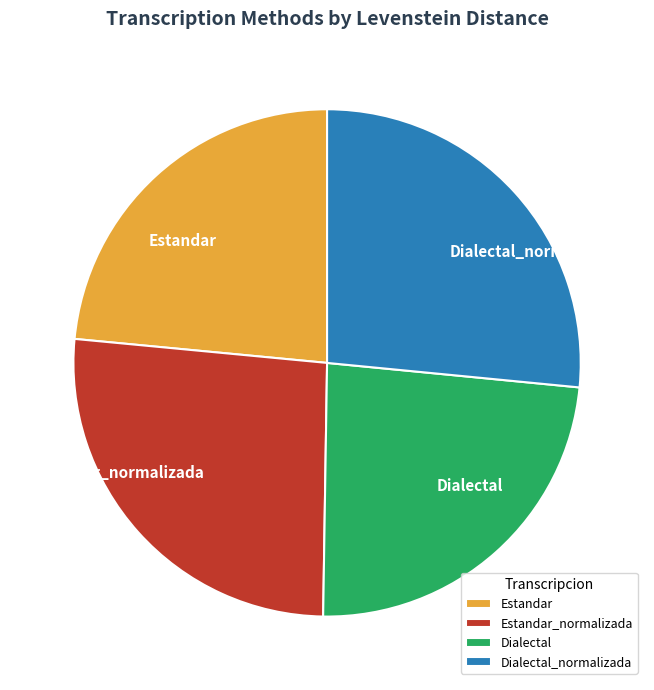

How many slices are in this pie chart?

4